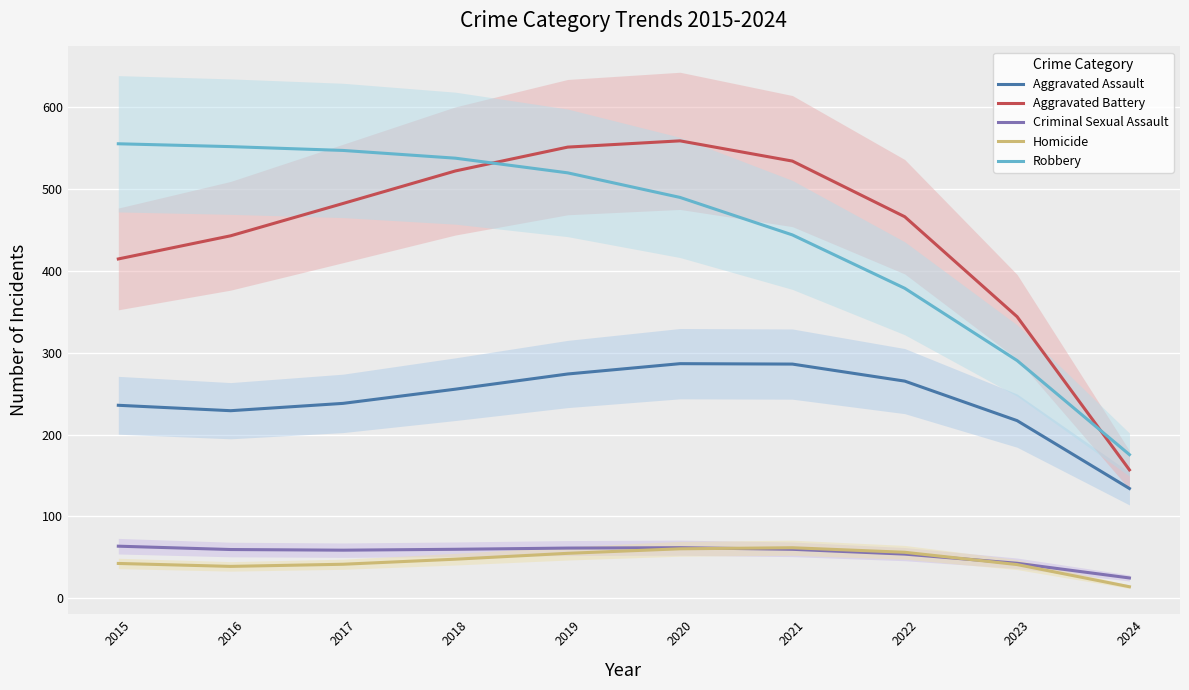

Where do Aggravated Battery and Robbery first cross each other?

2018 and 2019